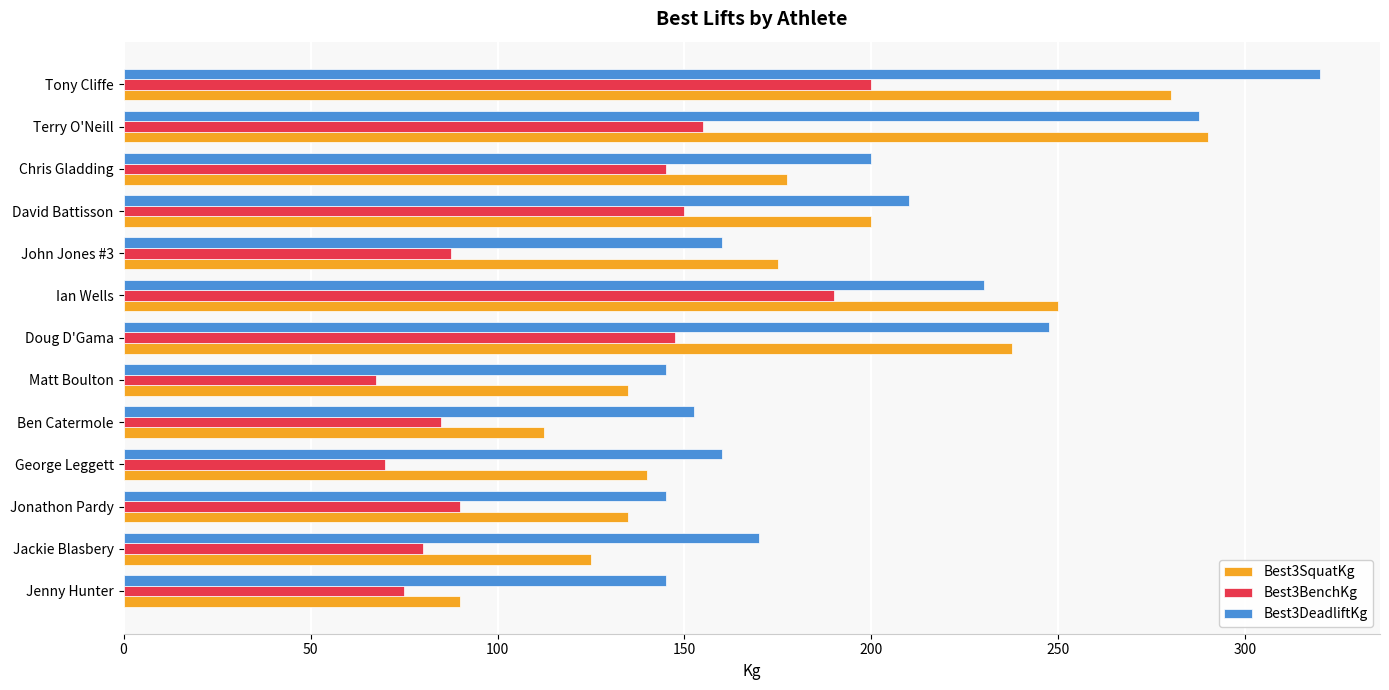

How many distinct data groups are displayed?

3